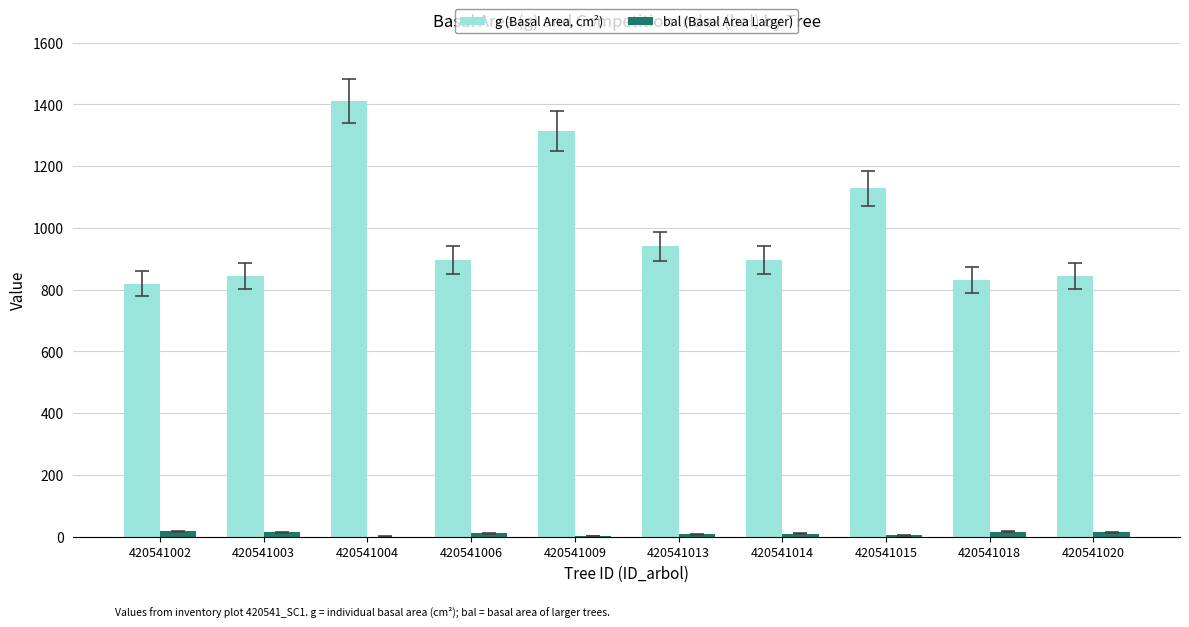

True or false: bal (Basal Area Larger) has a value of 2.0 at 420541009.

True